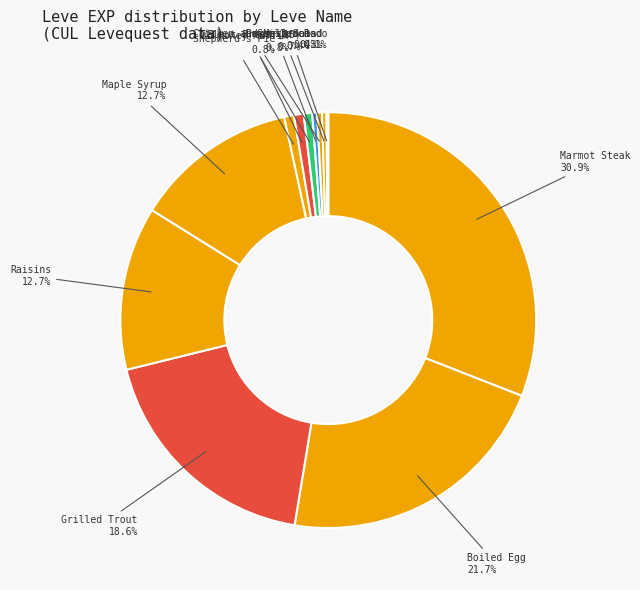

Which has a higher value, Walnut Bread (15) or Raisins?

Raisins